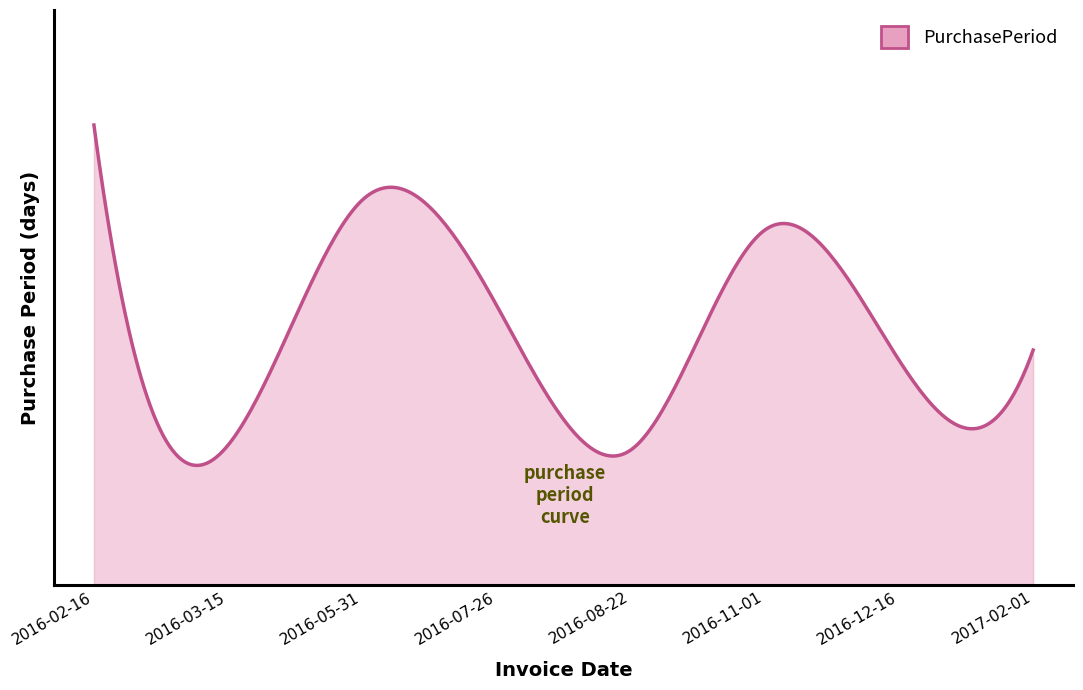

Where is the first local minimum?

2016-03-15